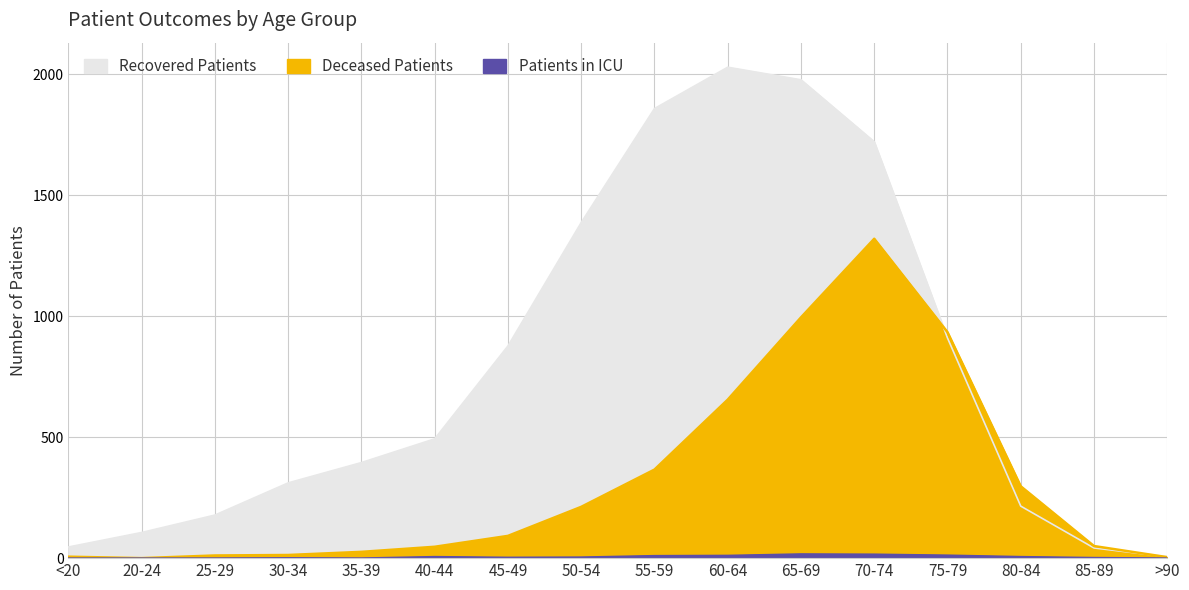

Is the value of recovered_patients at 85-89 greater than the value of deceased_patients at 45-49?

No